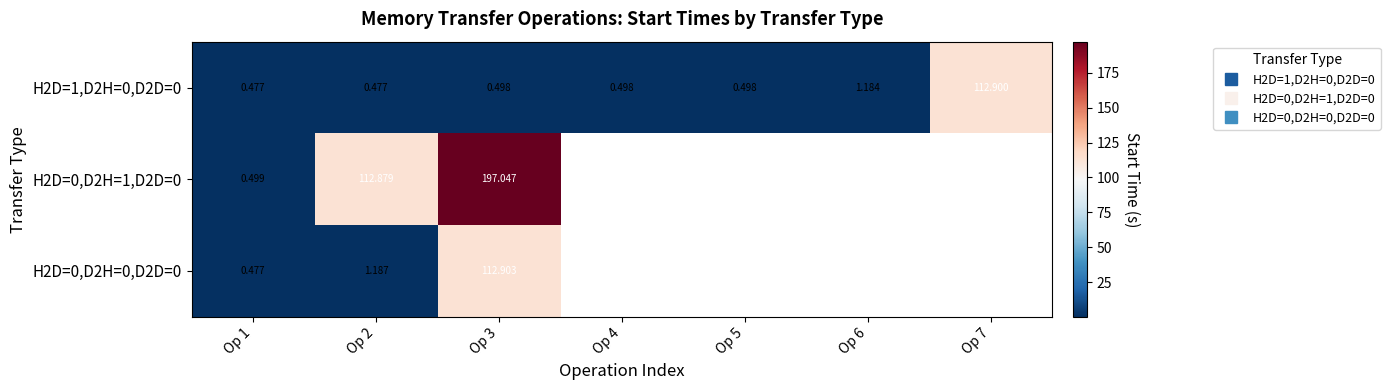

How many positive values does the H2D=0,D2H=0,D2D=0 series have?

3